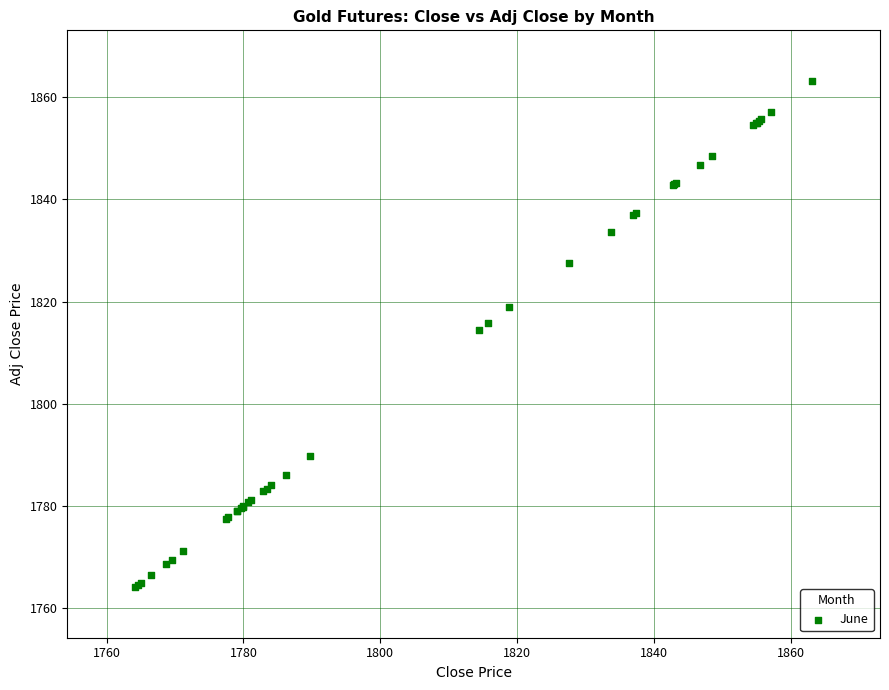

What Y value in the scatter plot is closest to 1813?

1814.5